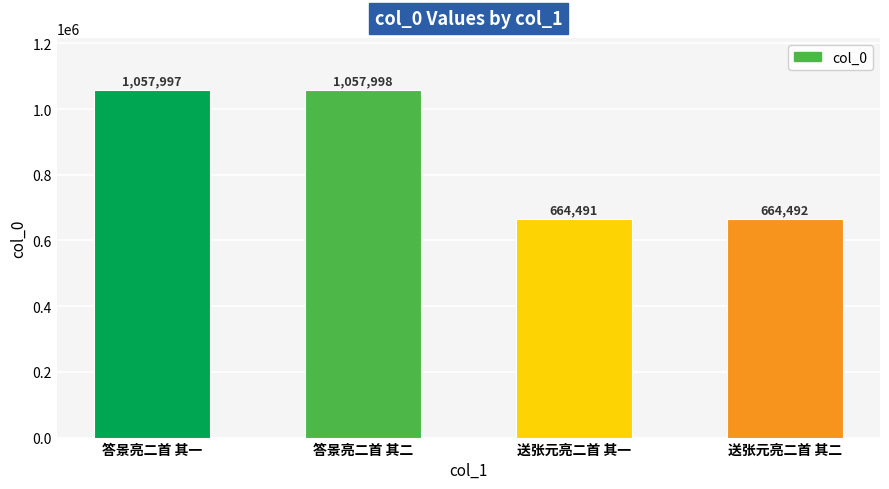

What position from the right is 送张元亮二首 其一?

2